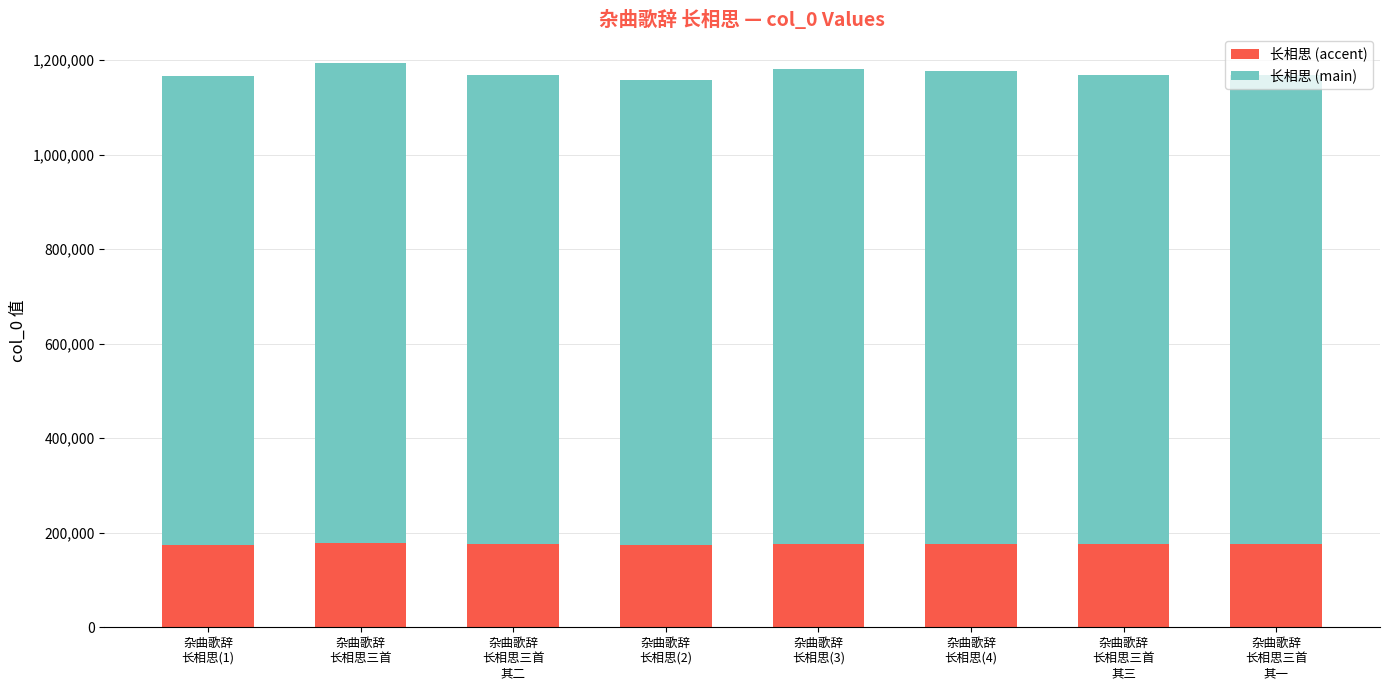

What is the sum of all 长相思 (accent) values?

1407236.4